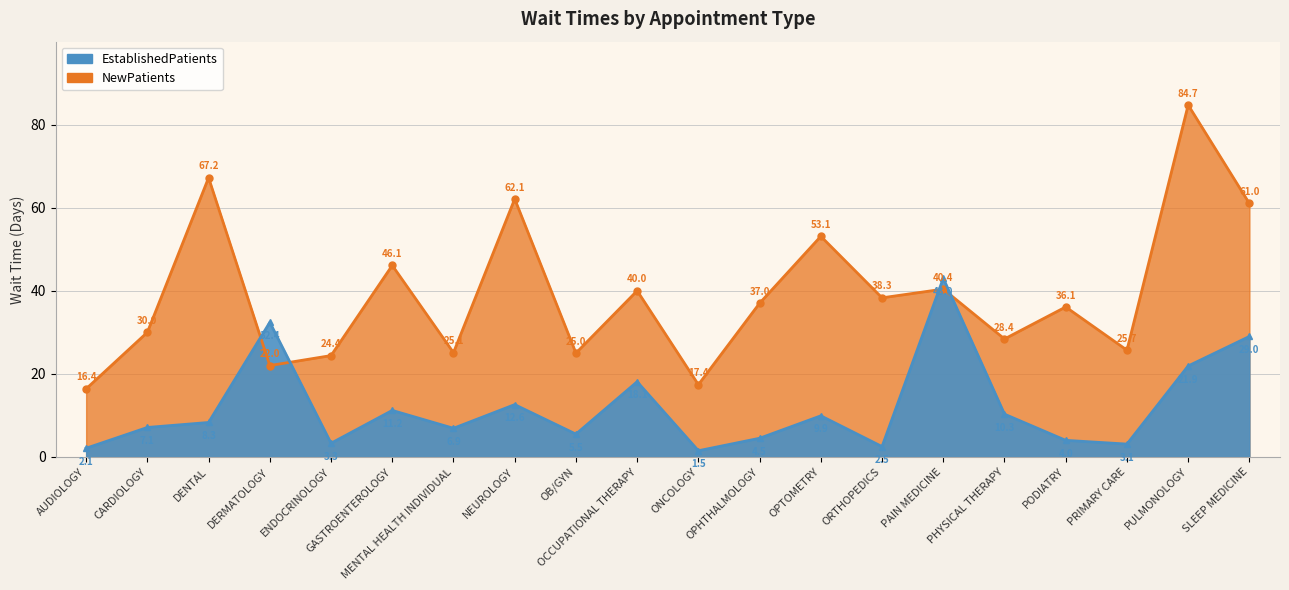

What is the value of the NewPatients point at the 15th from the left?

40.4